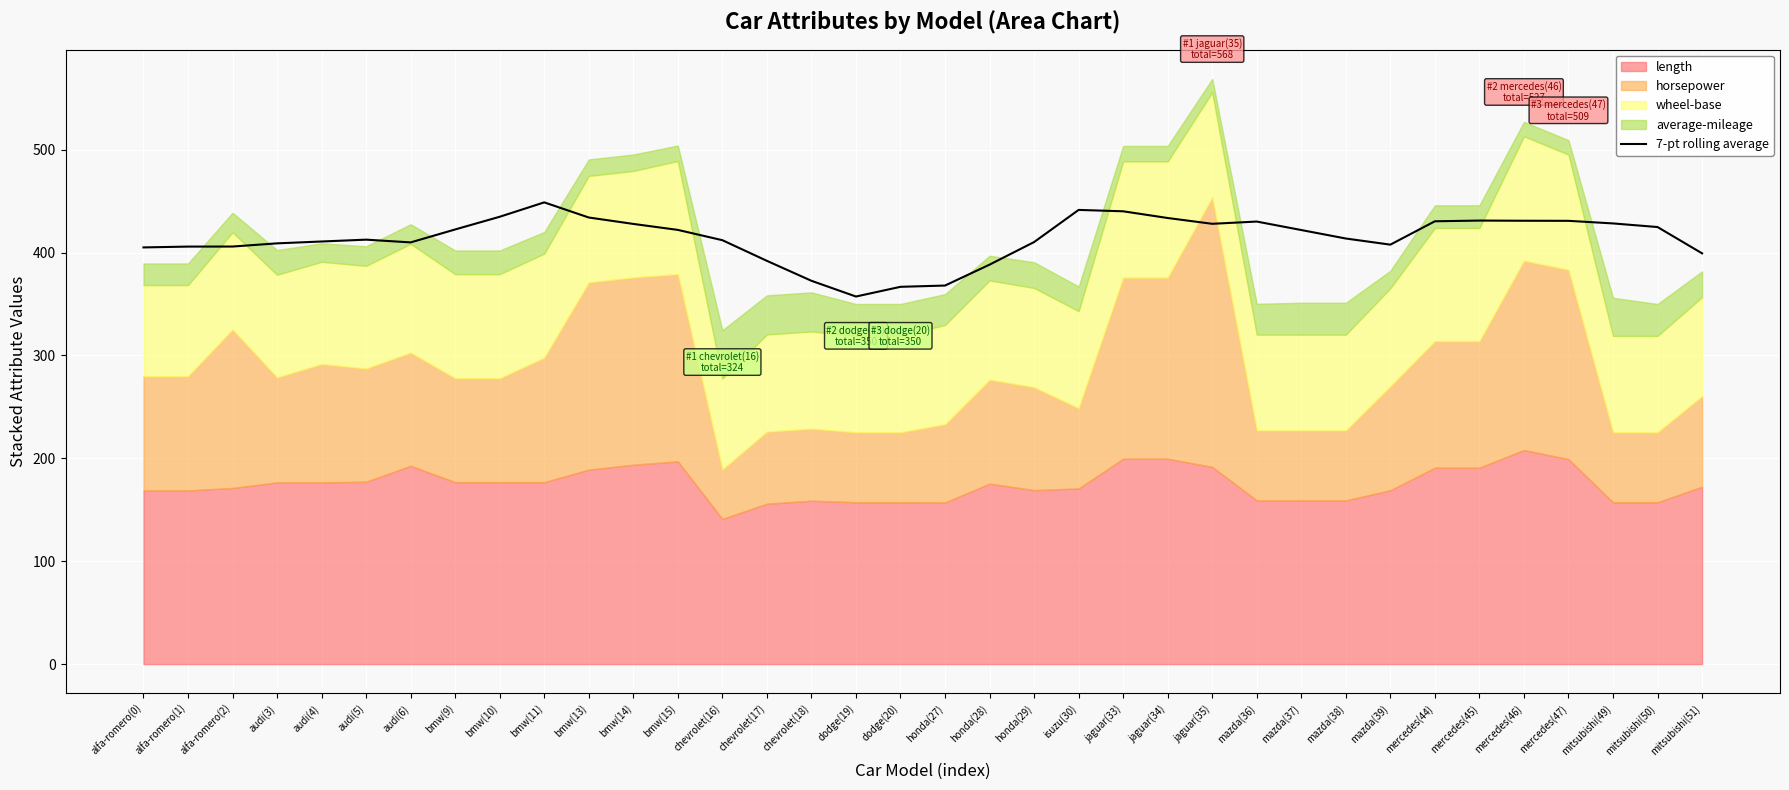

At which category does the data reach its first local valley?

audi(6)